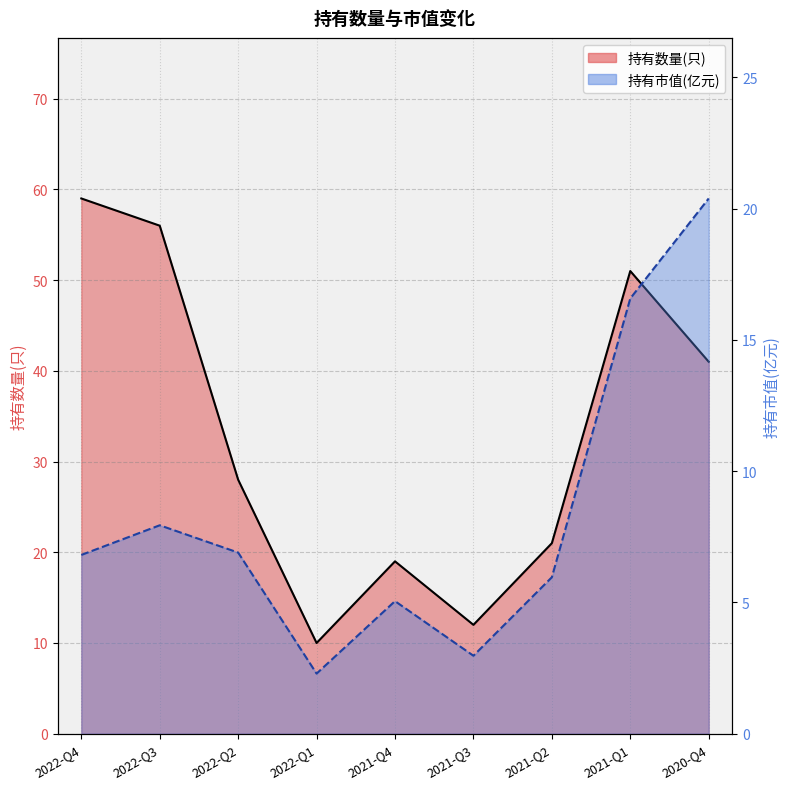

What is the sum of the 持有市值(亿元) values at 2021-Q2 and 2021-Q4?

11.0